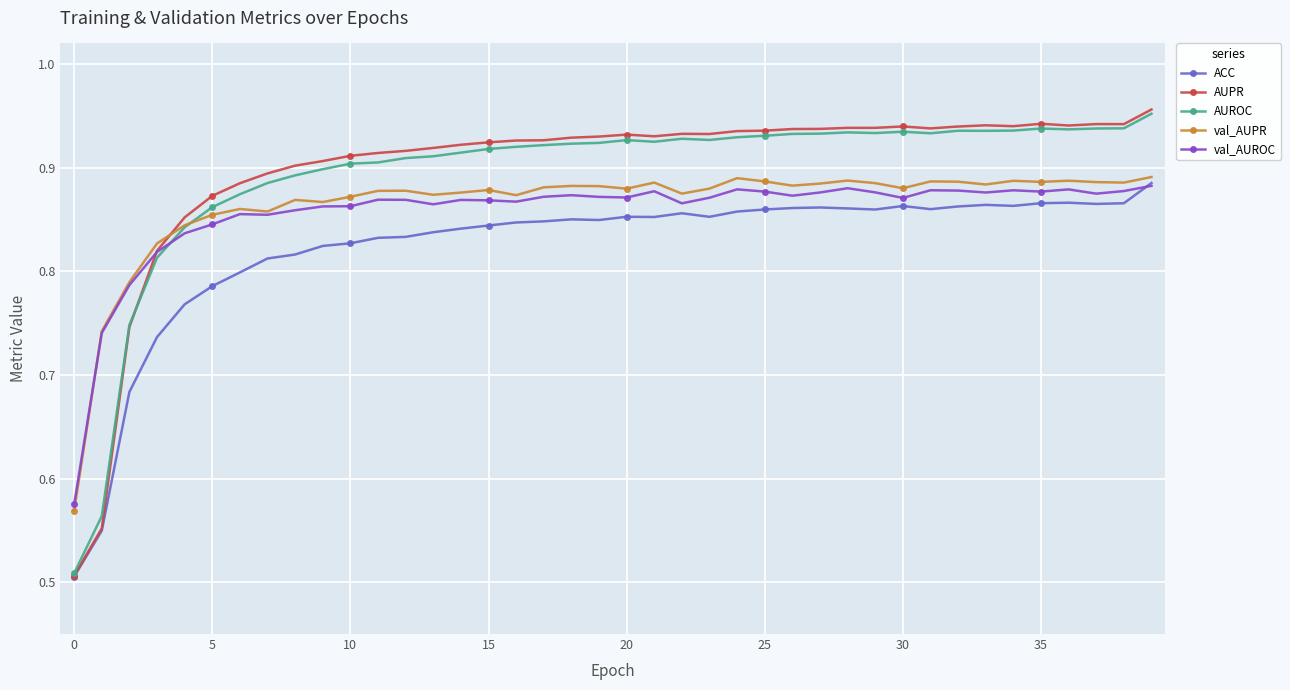

Which series has the largest range (max minus min)?

AUPR